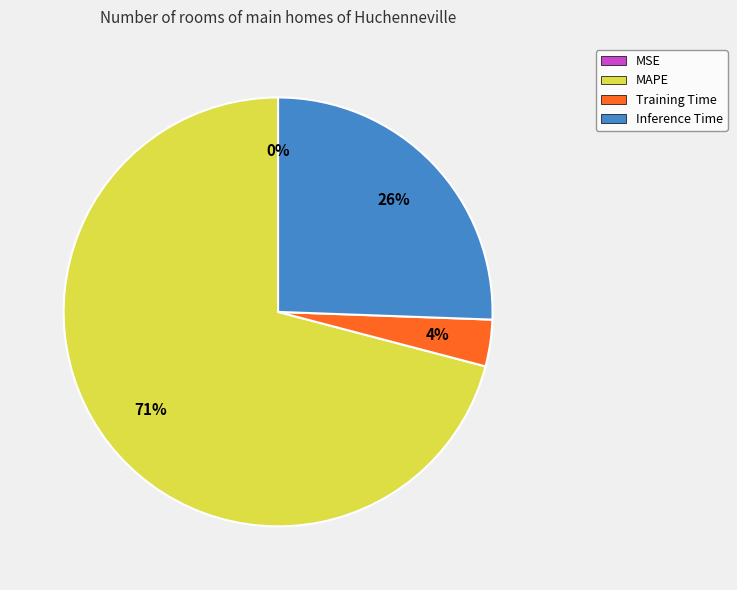

Combined, do Inference Time and MAPE account for over 50%?

Yes